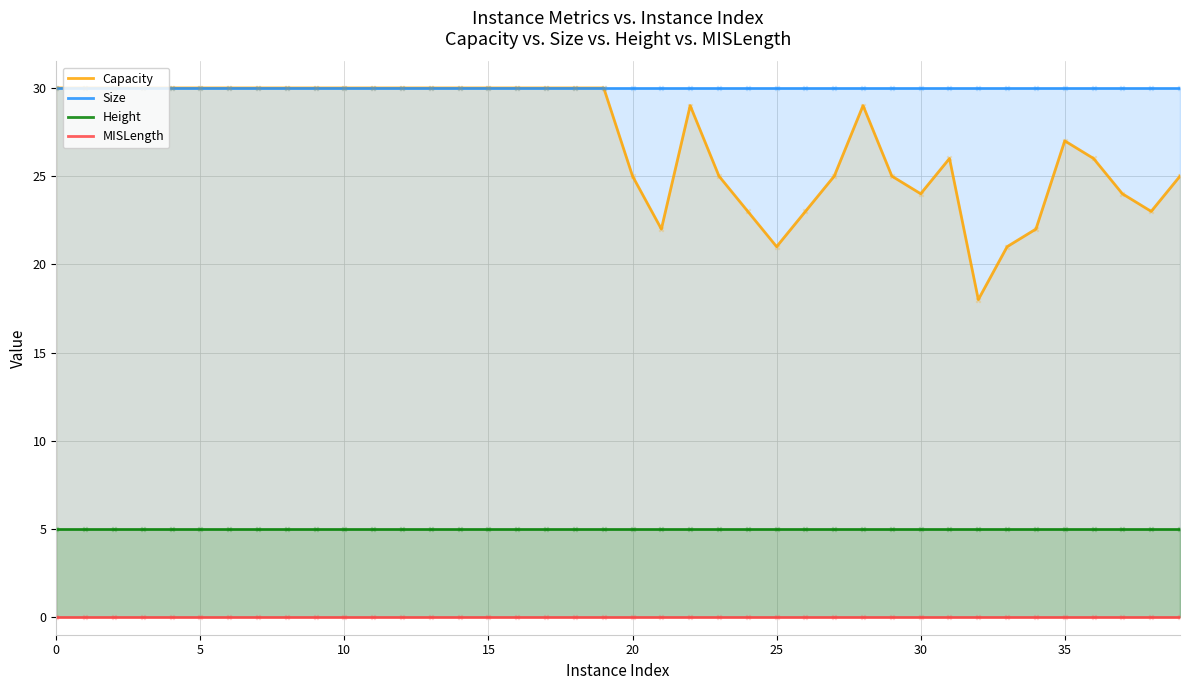

Which series has the largest total across all categories?

Size